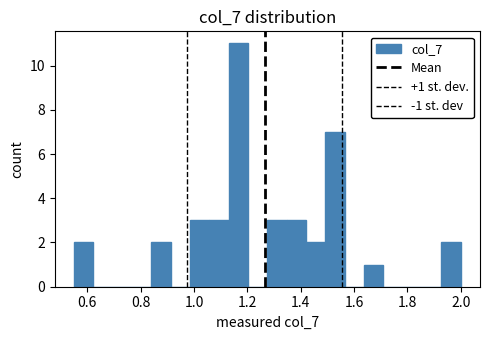

Around what value on the x-axis is the tallest bar? Give the approximate position of its centre, as read against the axis.

1.16